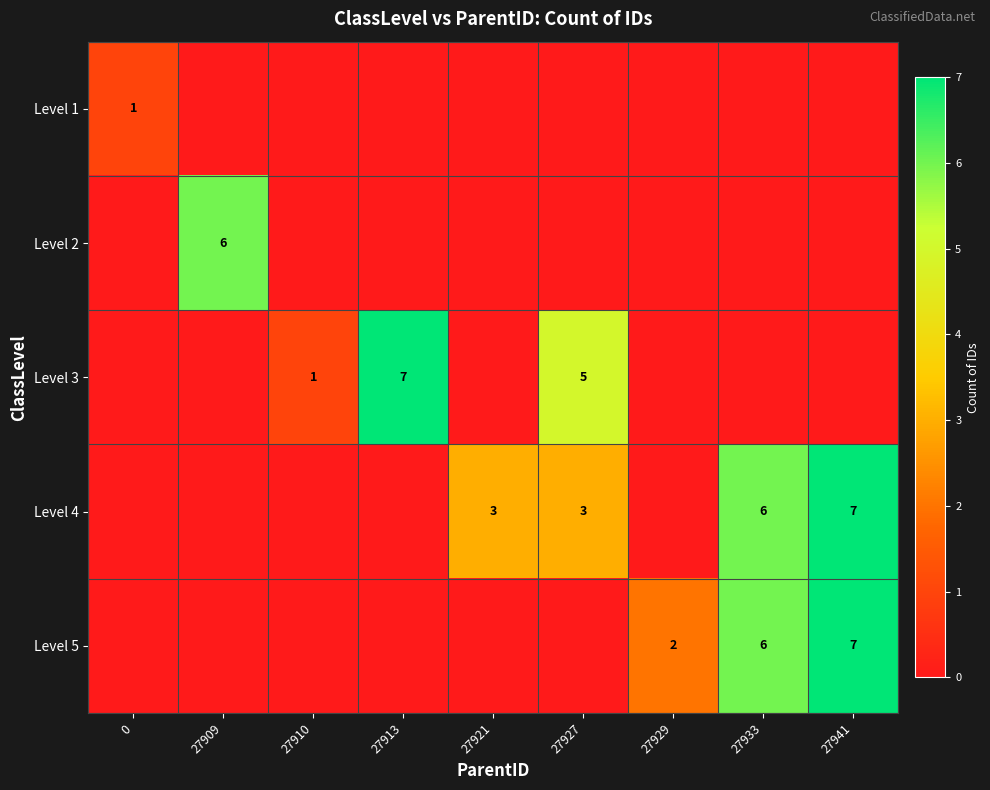

The Level 2 series shows 6 at 27909. True or false?

True